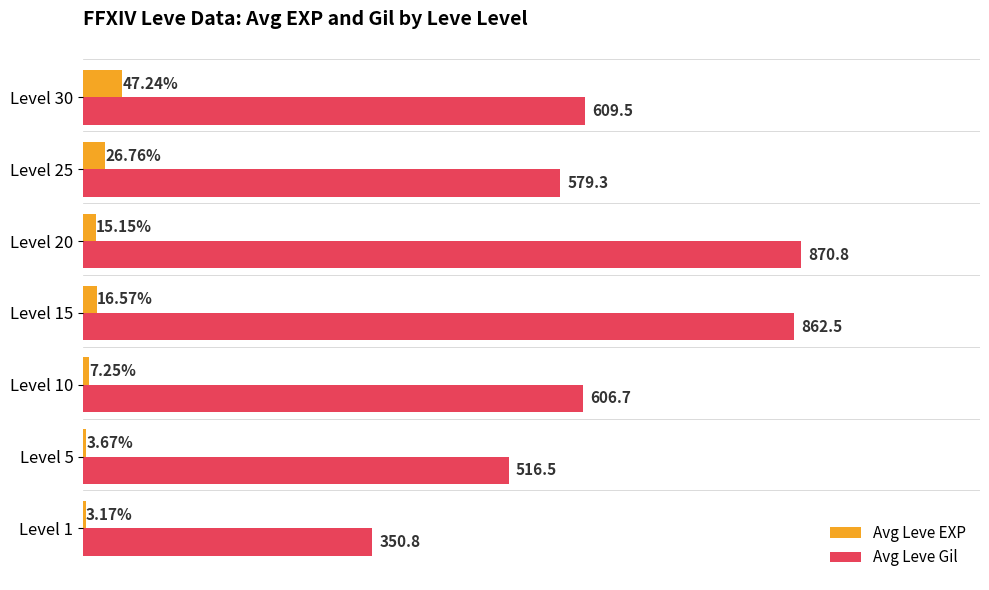

Which series has the largest total across all categories?

Avg Leve Gil